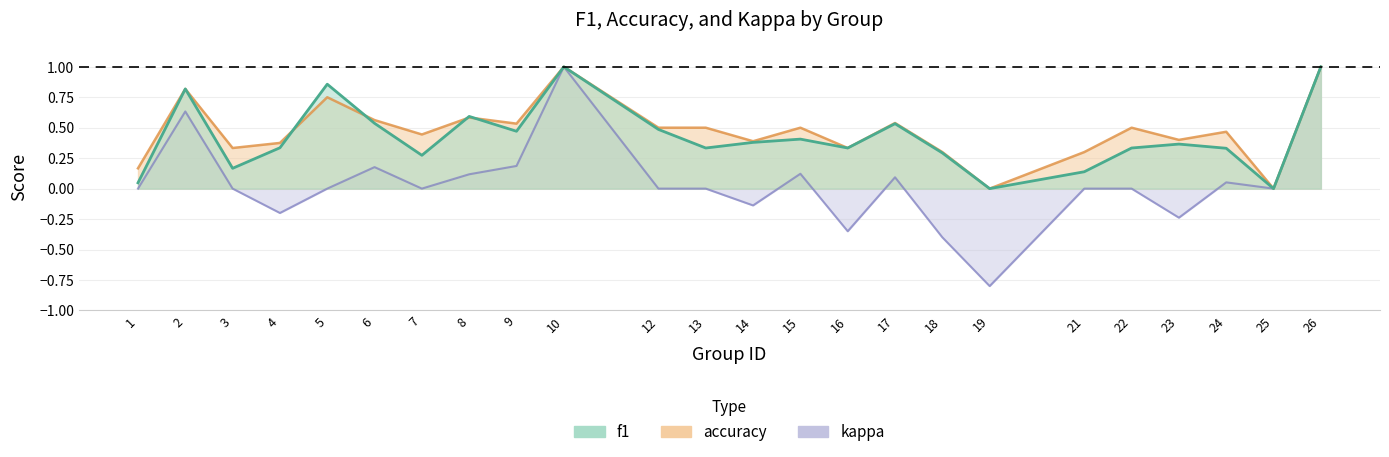

List the series in order of their peak value, highest first.

f1, accuracy, kappa